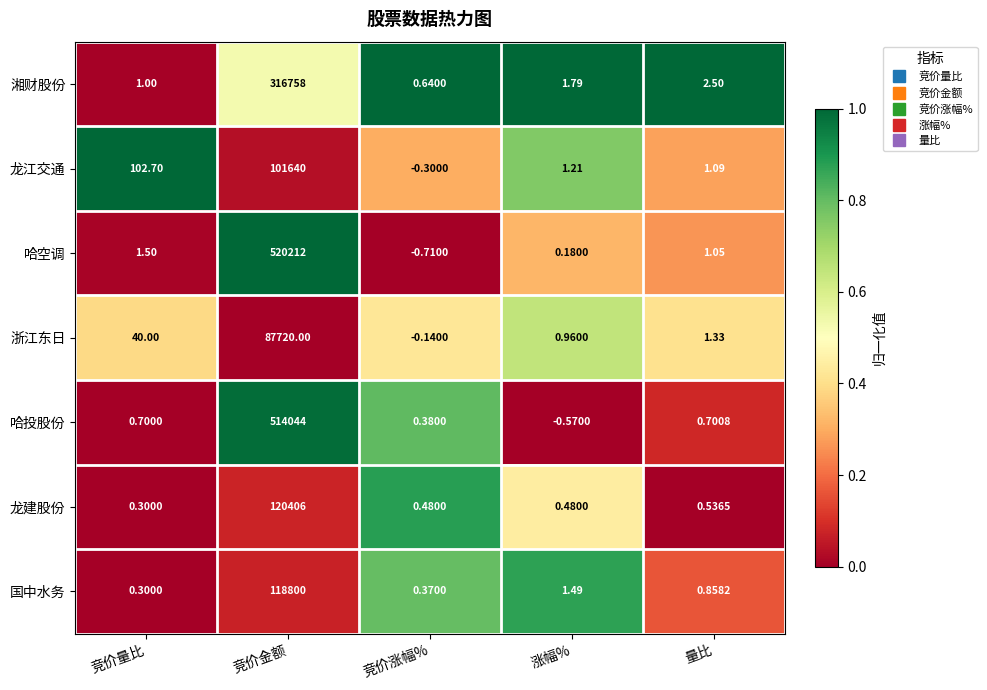

What is the difference between the highest and lowest values at 竞价金额?

432492.0